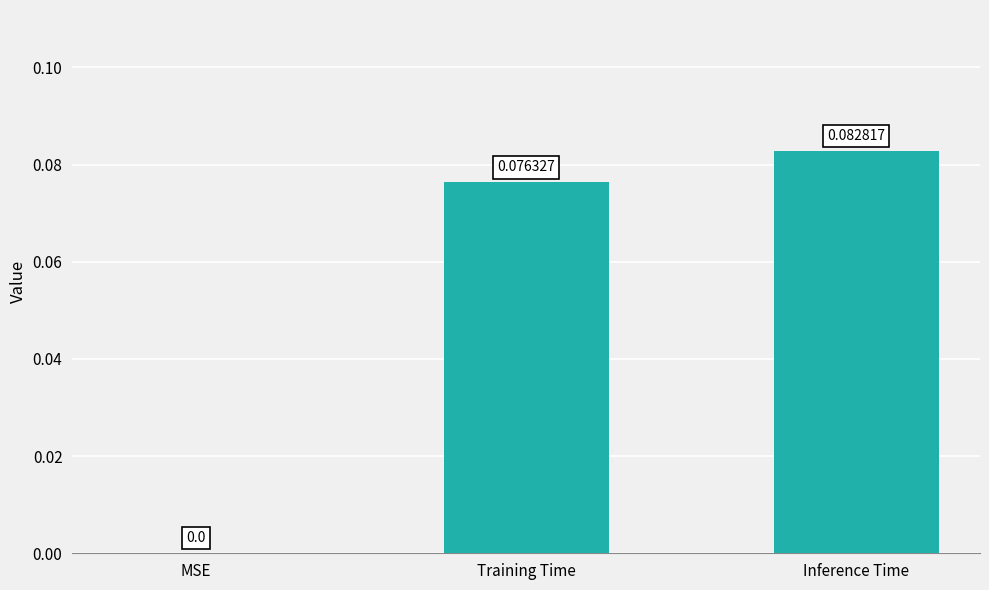

At which label is the value closest to 0?

MSE